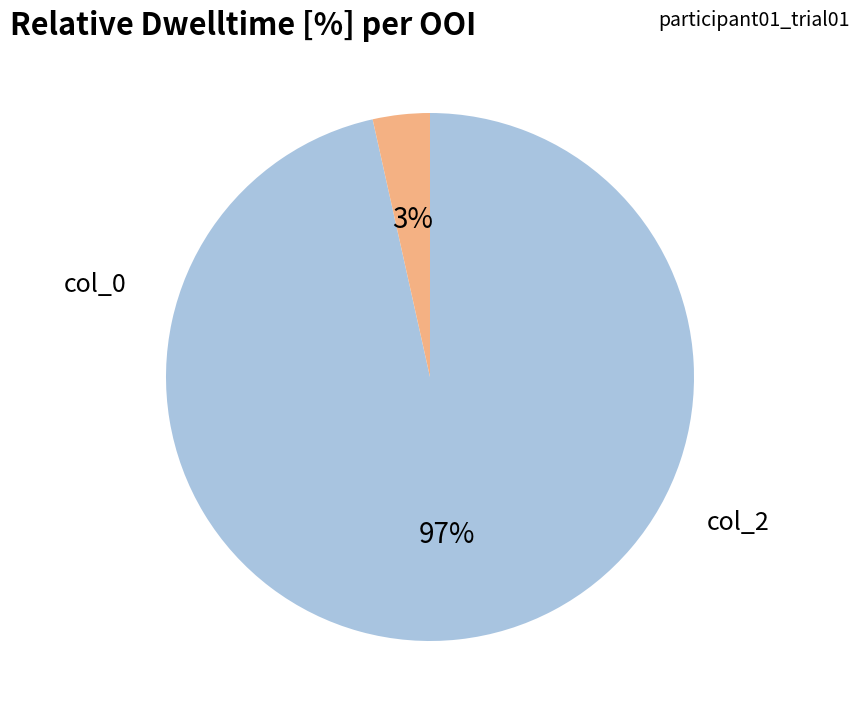

Is there any slice that represents more than half of the pie?

Yes